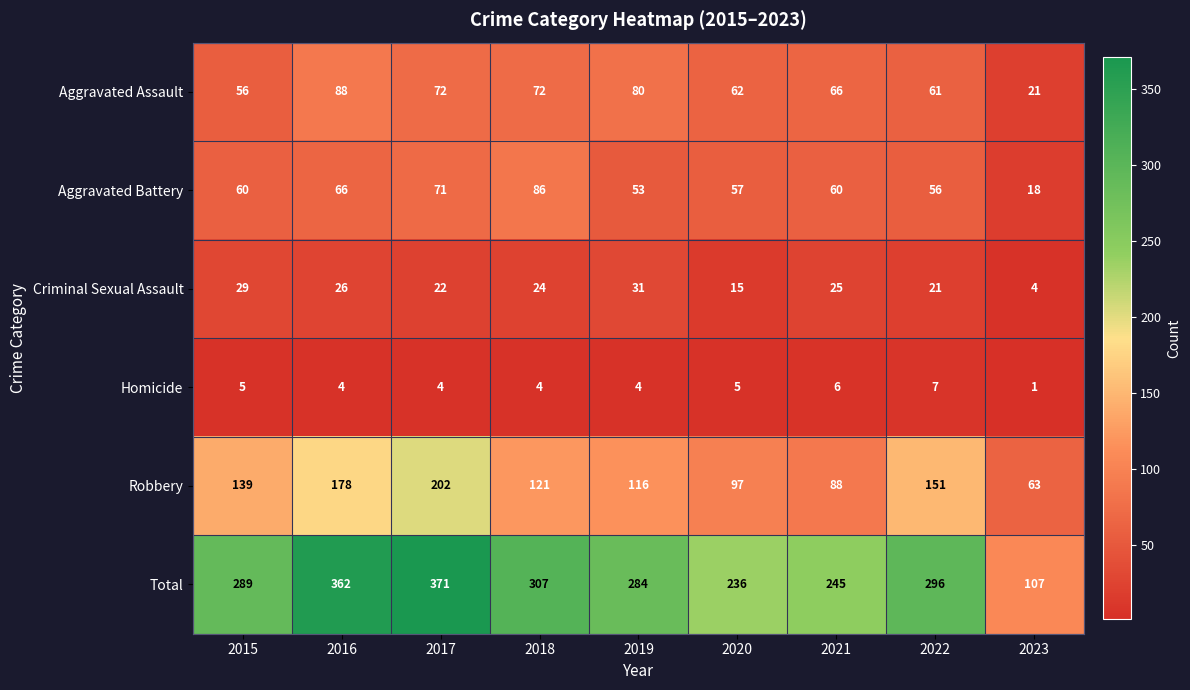

Rank the series by their maximum value, from lowest to highest.

Homicide, Criminal Sexual Assault, Aggravated Battery, Aggravated Assault, Robbery, Total